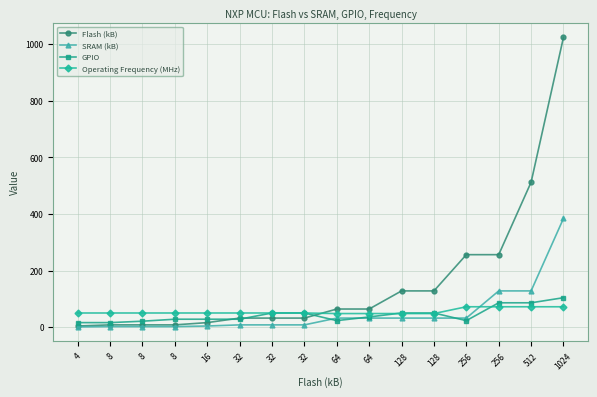

Reading left to right, list all the values displayed in this chart.

Flash (kB): 4=4	8=8	8=8	8=8	16=16	32=32	32=32	32=32	64=64	64=64	128=128	128=128	256=256	256=256	512=512	1024=1024
SRAM (kB): 4=1	8=2	8=2	8=2	16=4	32=8	32=8	32=8	64=32	64=32	128=32	128=32	256=32	256=128	512=128	1024=384
GPIO: 4=16	8=16	8=21	8=28	16=28	32=28	32=50	32=50	64=23	64=36	128=50	128=50	256=23	256=86	512=86	1024=104
Operating Frequency (MHz): 4=50	8=50	8=50	8=50	16=50	32=50	32=50	32=50	64=48	64=48	128=48	128=48	256=72	256=72	512=72	1024=72